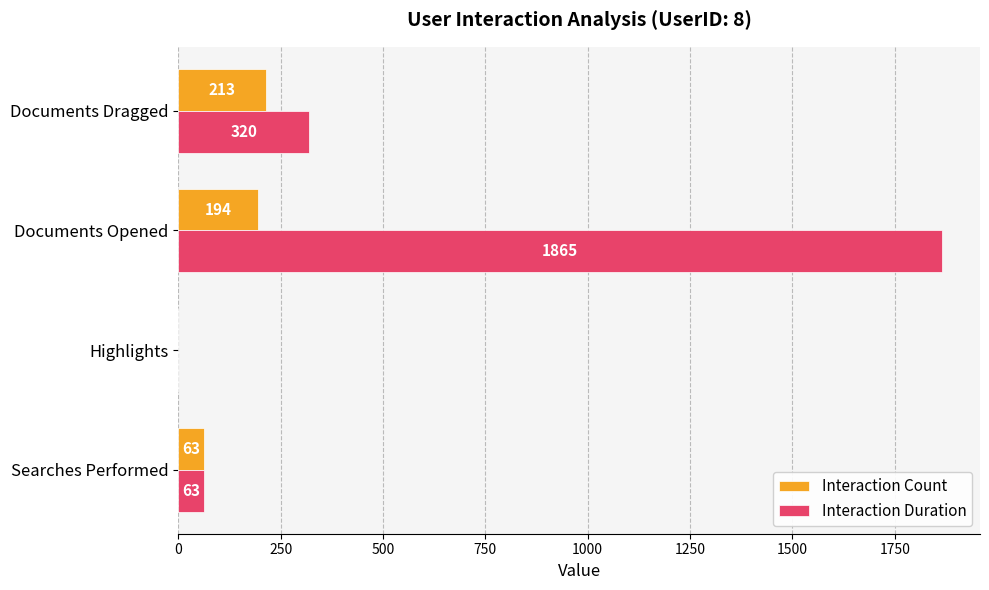

The value of Interaction Duration at Documents Opened is 932. True or false?

False